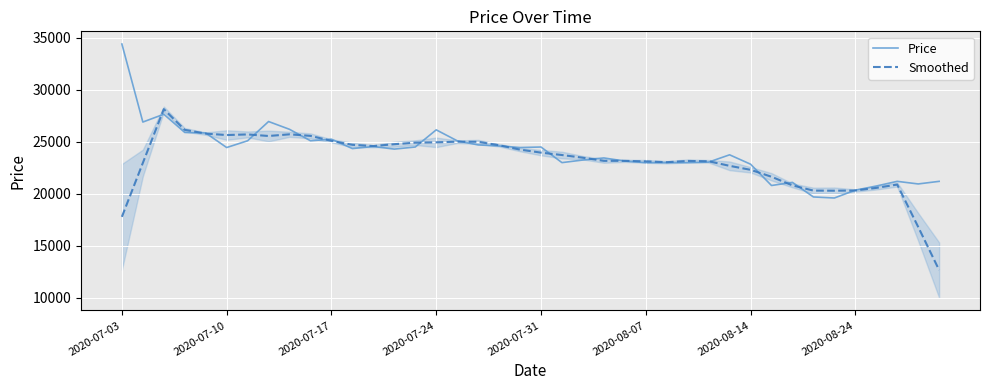

Which series has the widest spread of values?

Smoothed